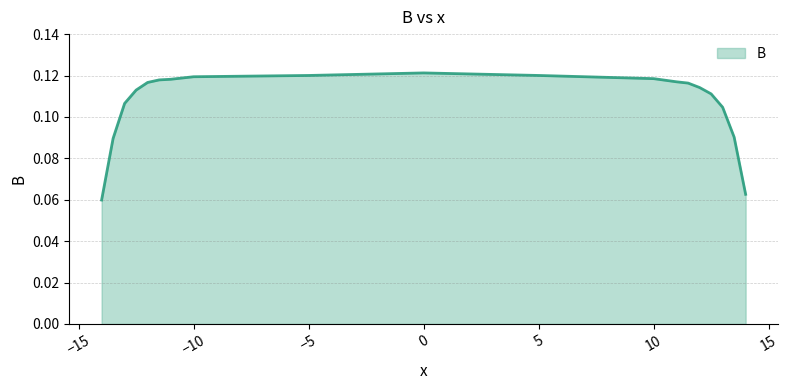

How many distinct data groups are displayed?

1